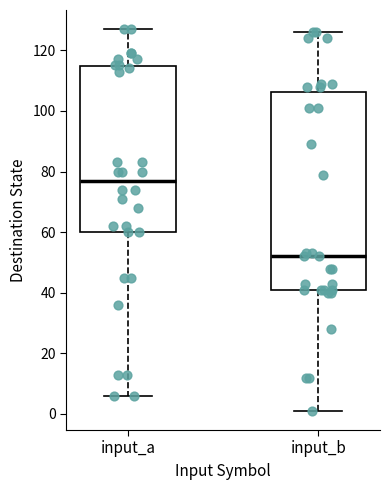

Which box is the tallest, from its lower edge to its upper edge?

input_b